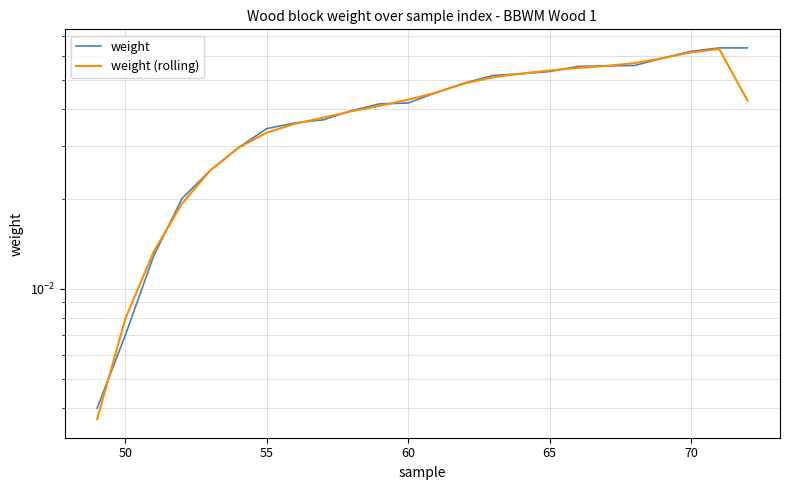

True or false: weight (rolling) and weight intersect in this chart.

True